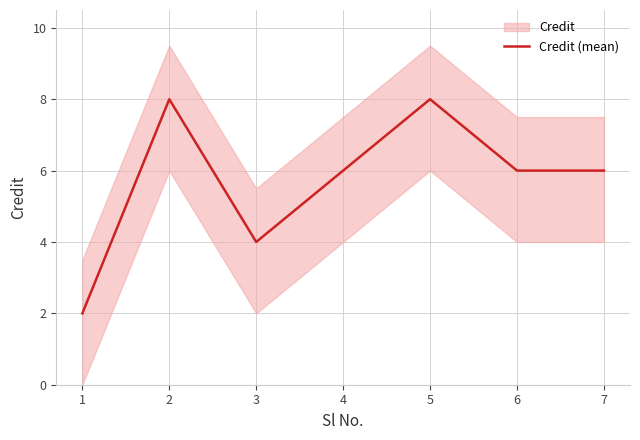

What is the sum of the values at 3 and 4?

10